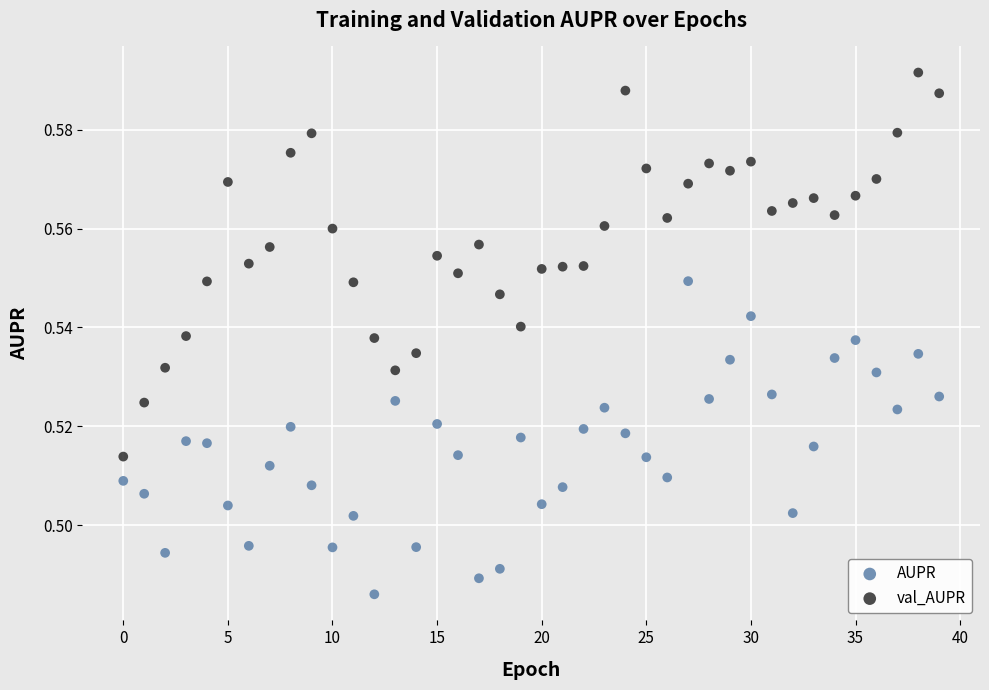

Which series has the largest Y range (max minus min)?

val_AUPR